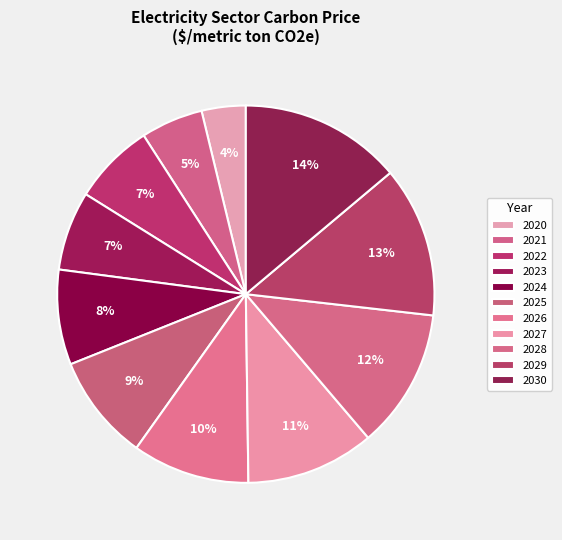

How many slices are in this pie chart?

11